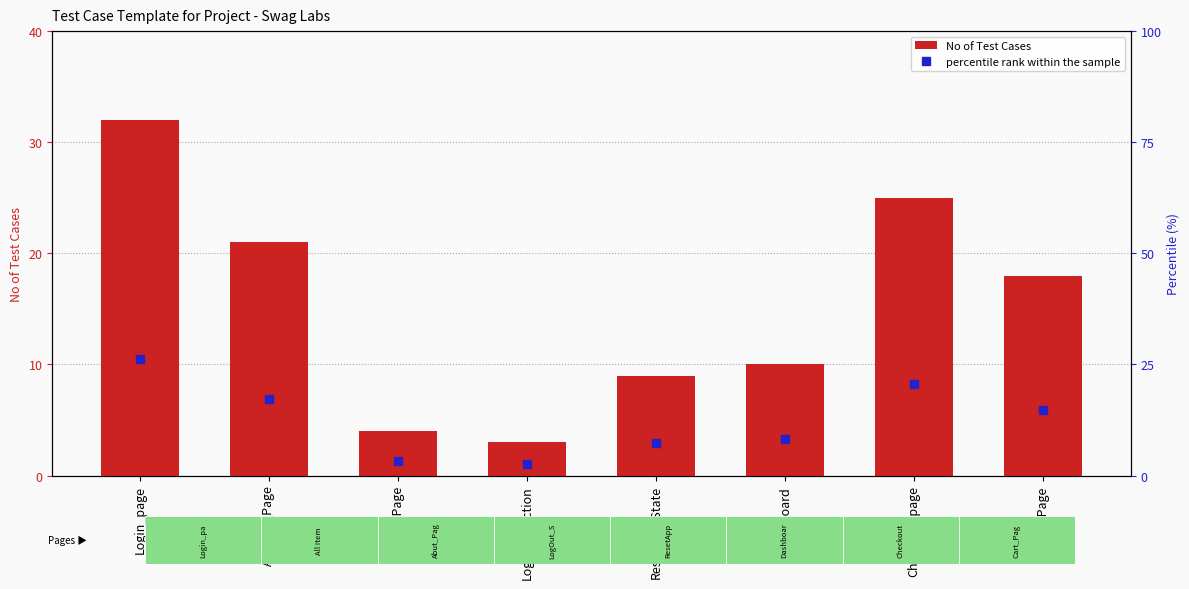

Count the number of categories in the chart.

8